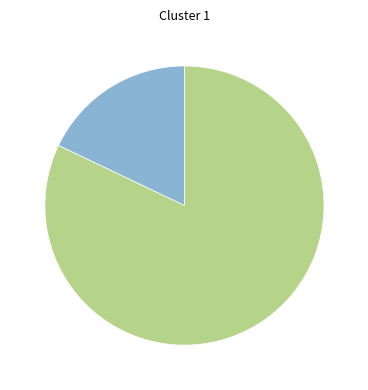

Count the number of slices in the pie.

2